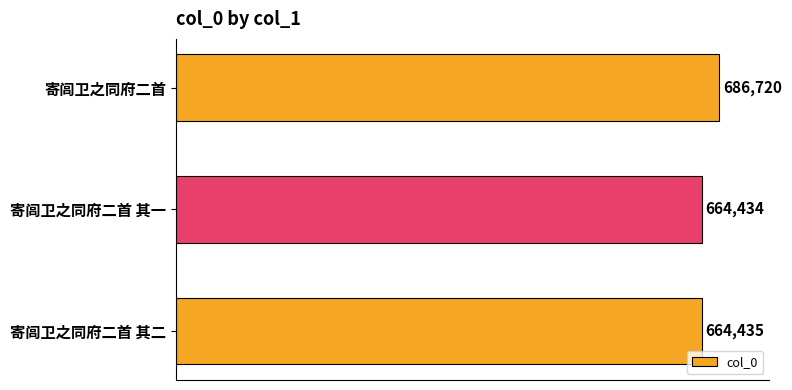

Rank the categories by value from lowest to highest.

寄闾卫之同府二首 其一, 寄闾卫之同府二首 其二, 寄闾卫之同府二首